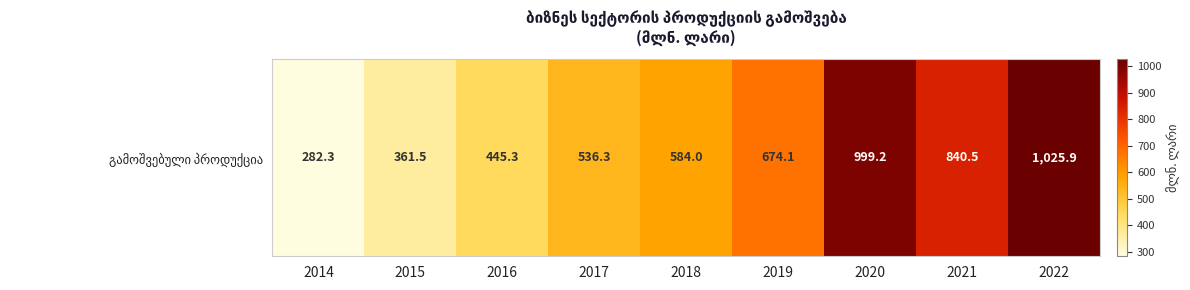

At which category does the chart reach its peak across all series?

2022